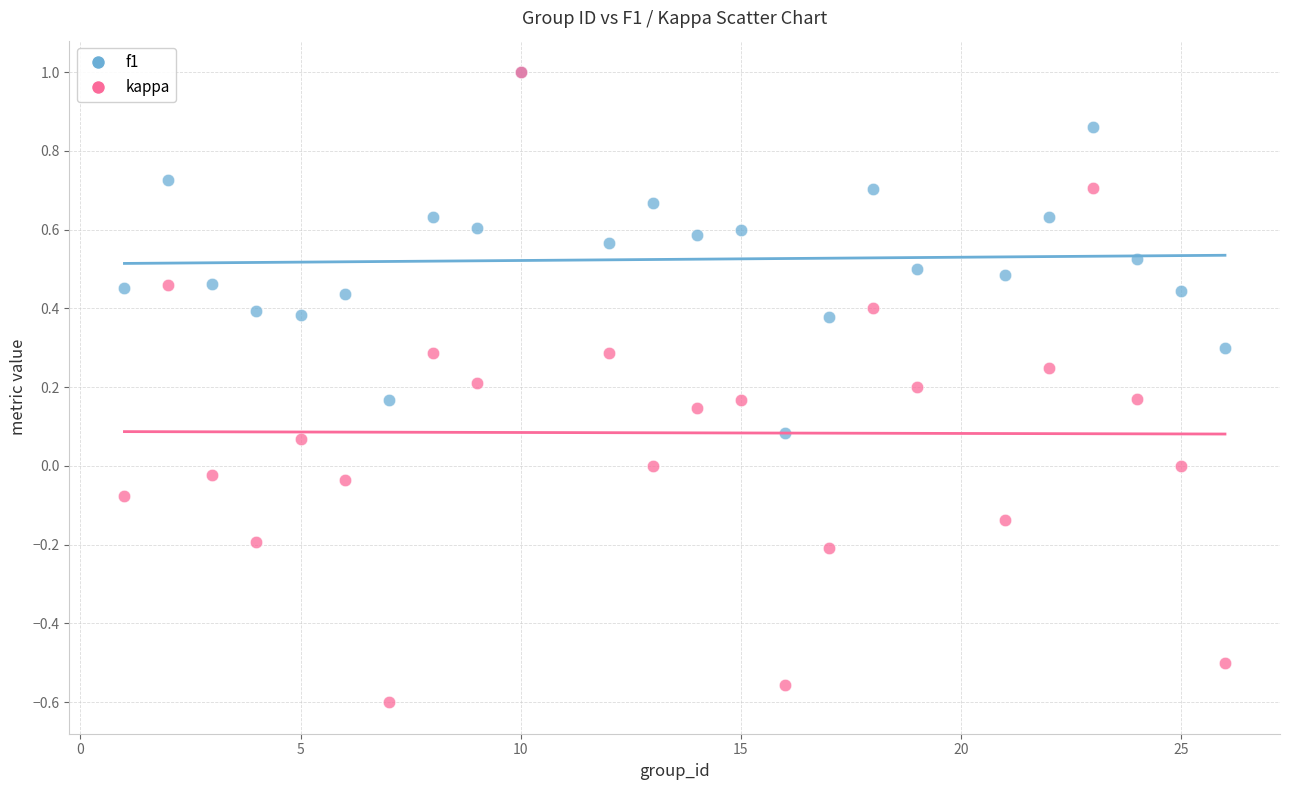

Which series has the largest Y range (max minus min)?

kappa